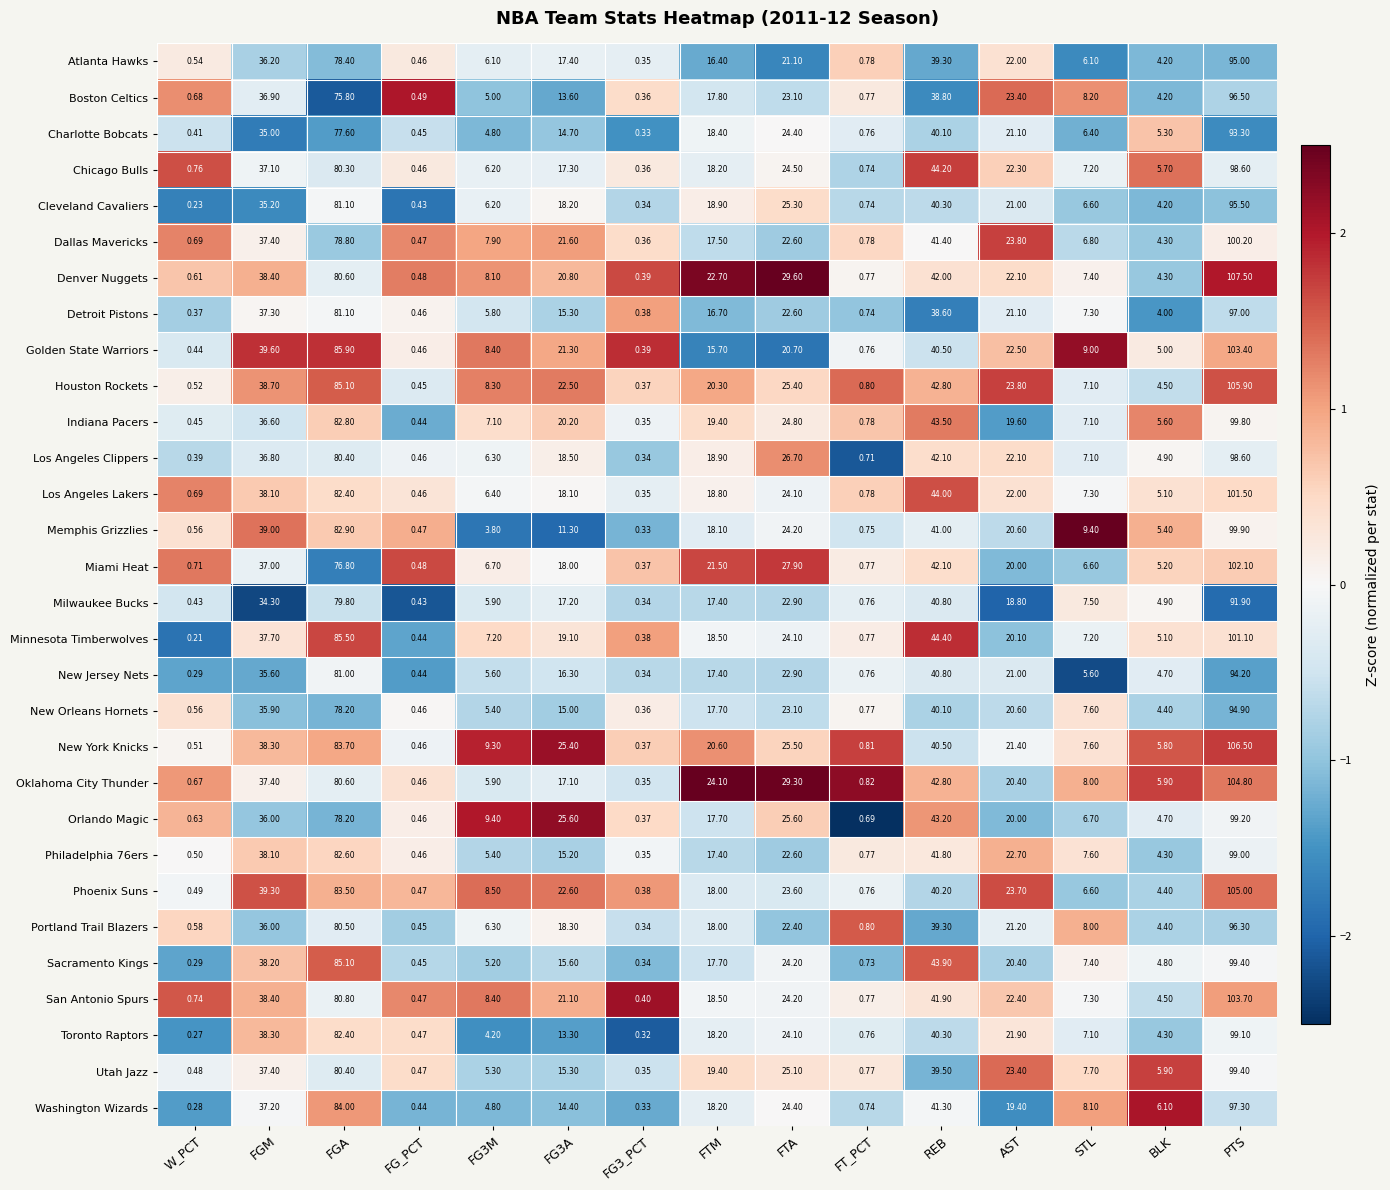

Where does the Toronto Raptors series first go above 13?

FGM